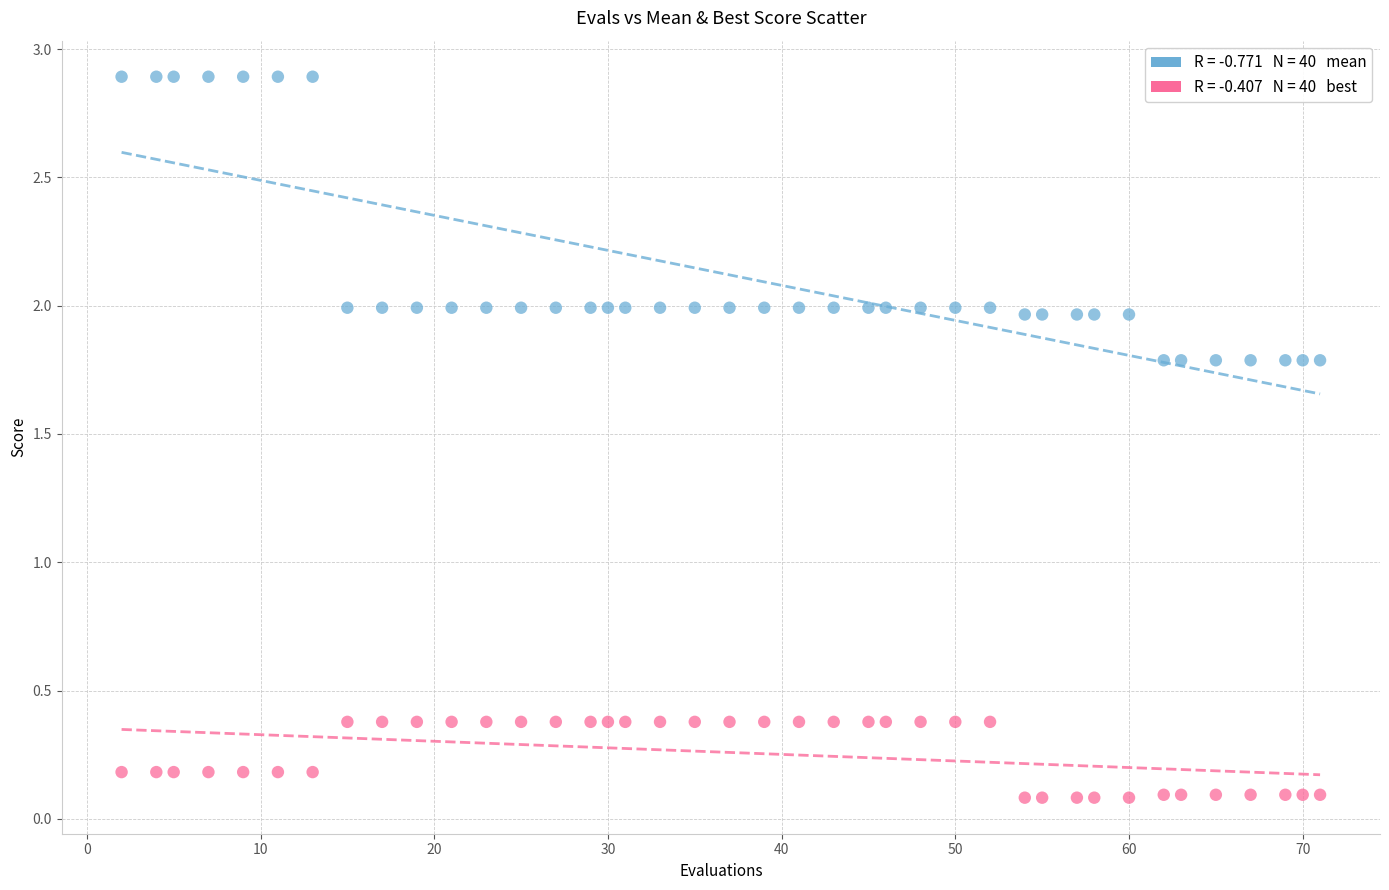

Across all data points, what is the range of Y values (max minus min)?

2.8